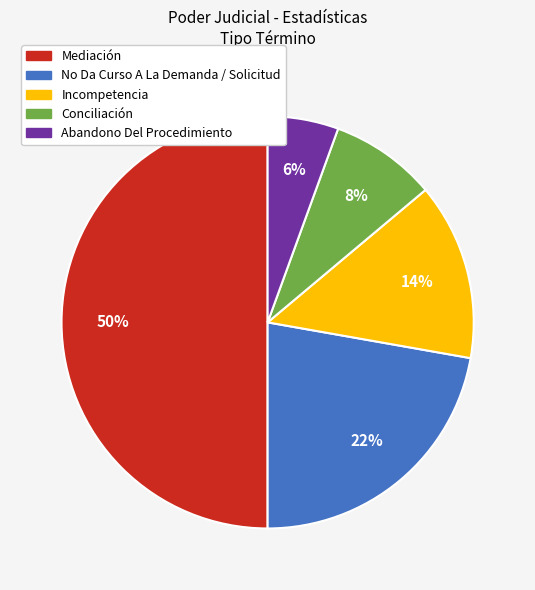

Between Mediación and Incompetencia, which is larger?

Mediación